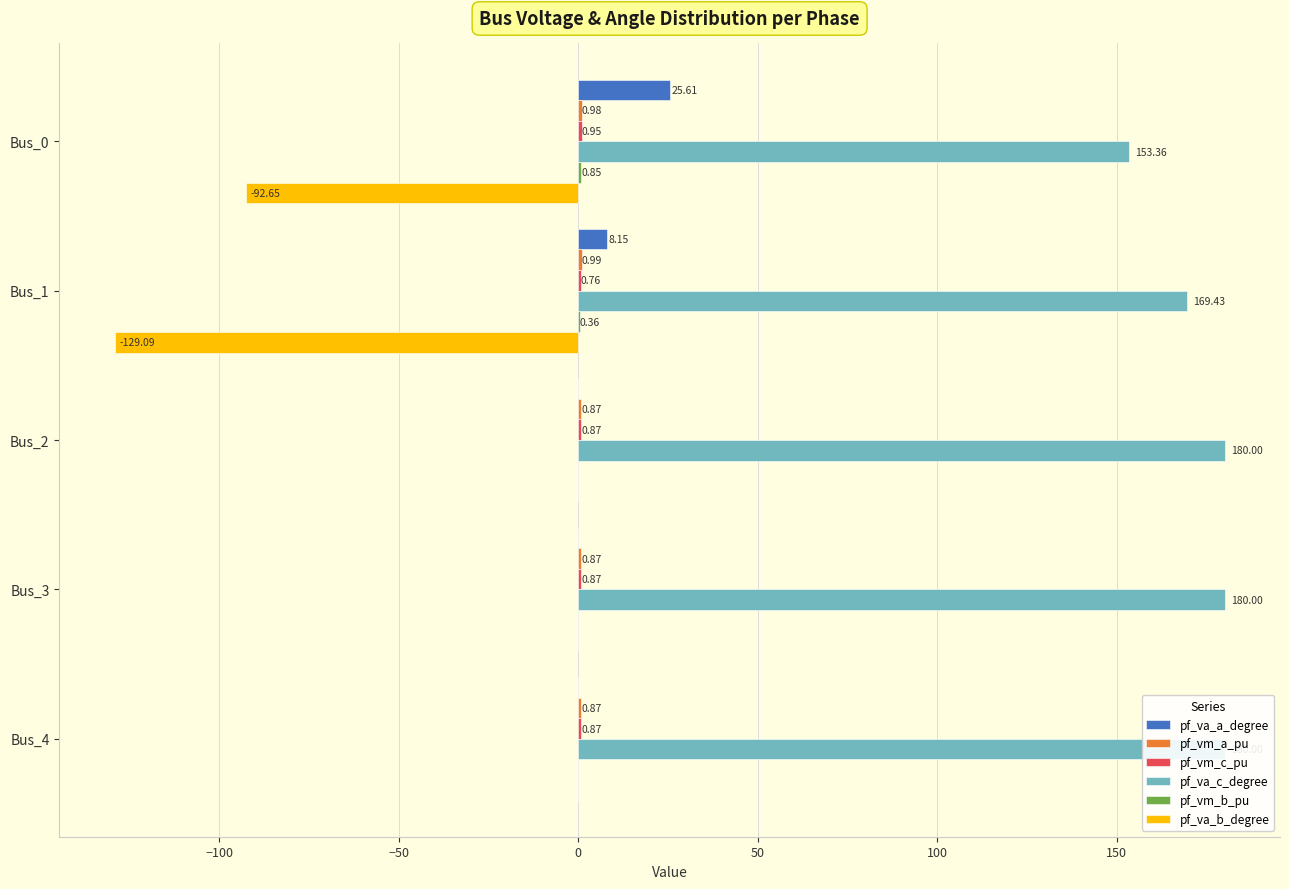

Which series has the largest total across all categories?

pf_va_c_degree